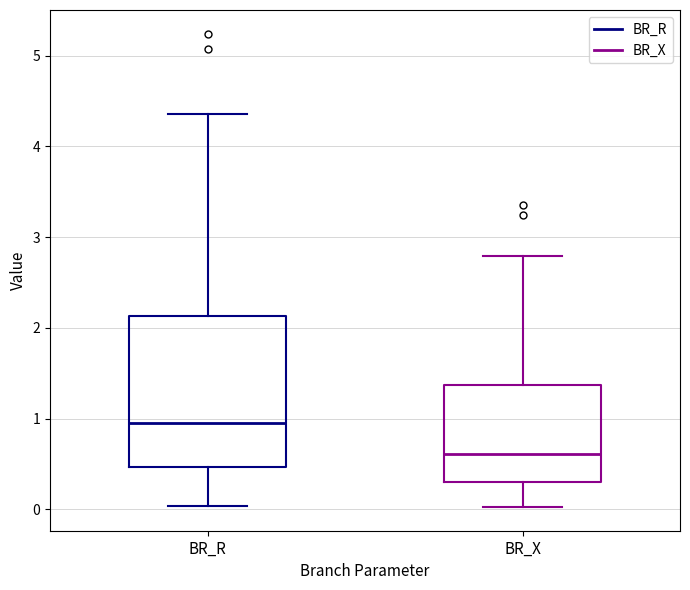

Comparing the boxes themselves (not the whiskers), which one is the tallest?

BR_R